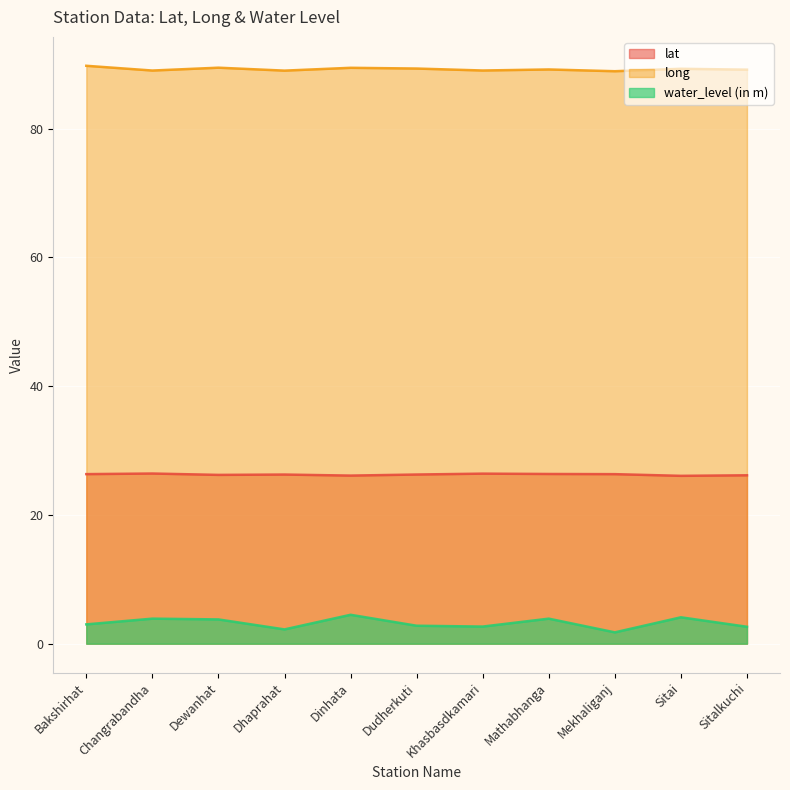

True or false: lat has more than 2 points higher than both neighbors.

True